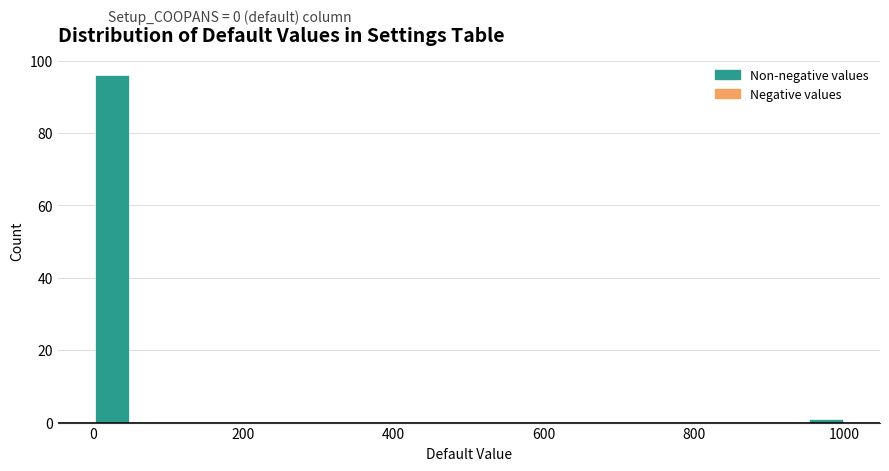

Read against the x-axis, roughly where is the centre of the tallest bar?

20